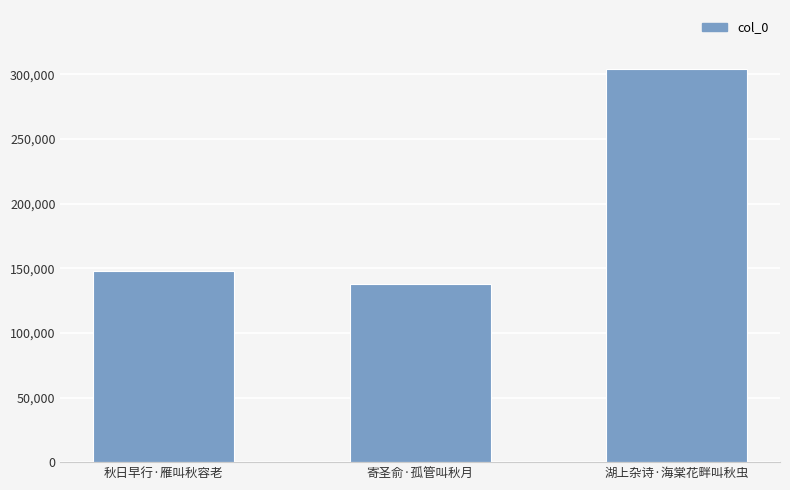

What is the average value?

196458